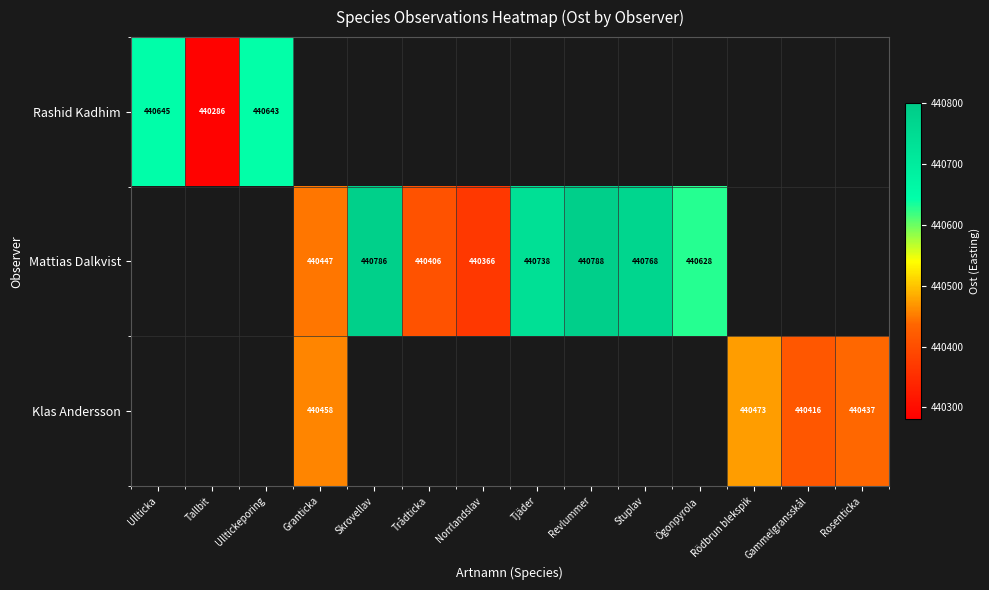

At which category does the chart reach its minimum across all series?

Granticka